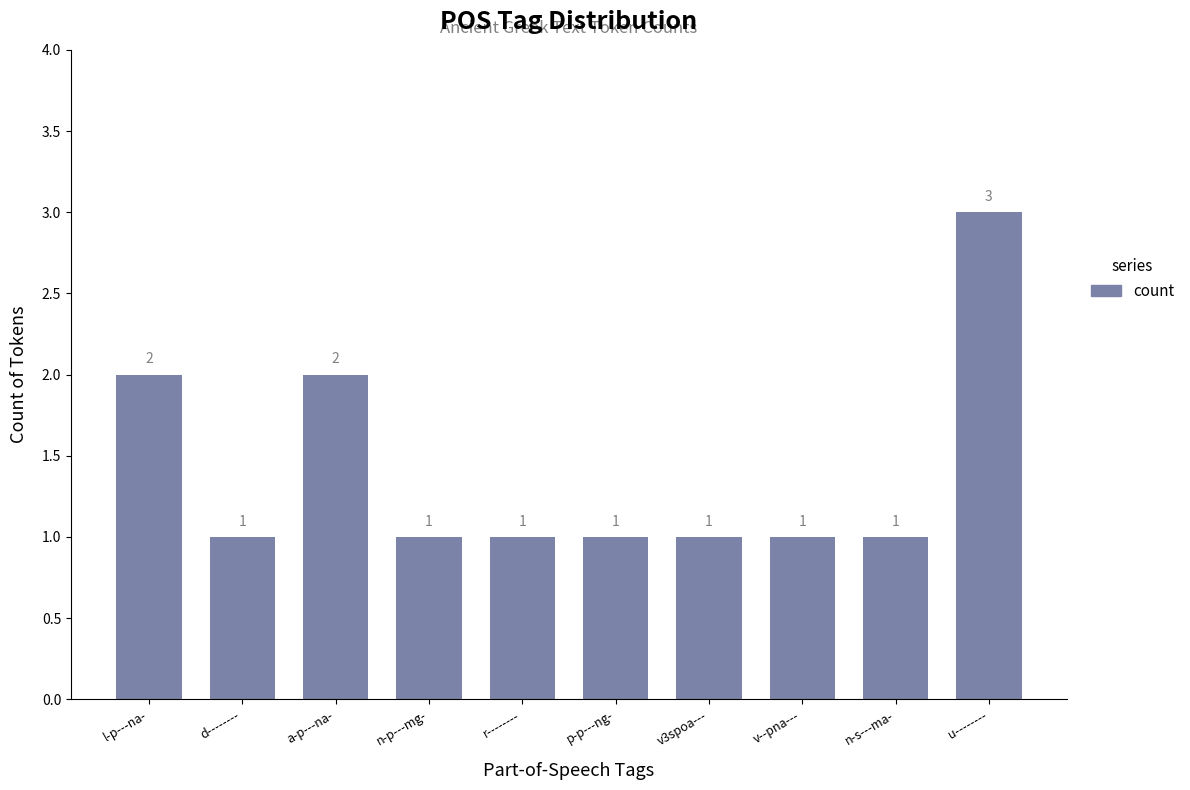

Reading left to right, list all the values displayed in this chart.

2	1	2	1	1	1	1	1	1	3